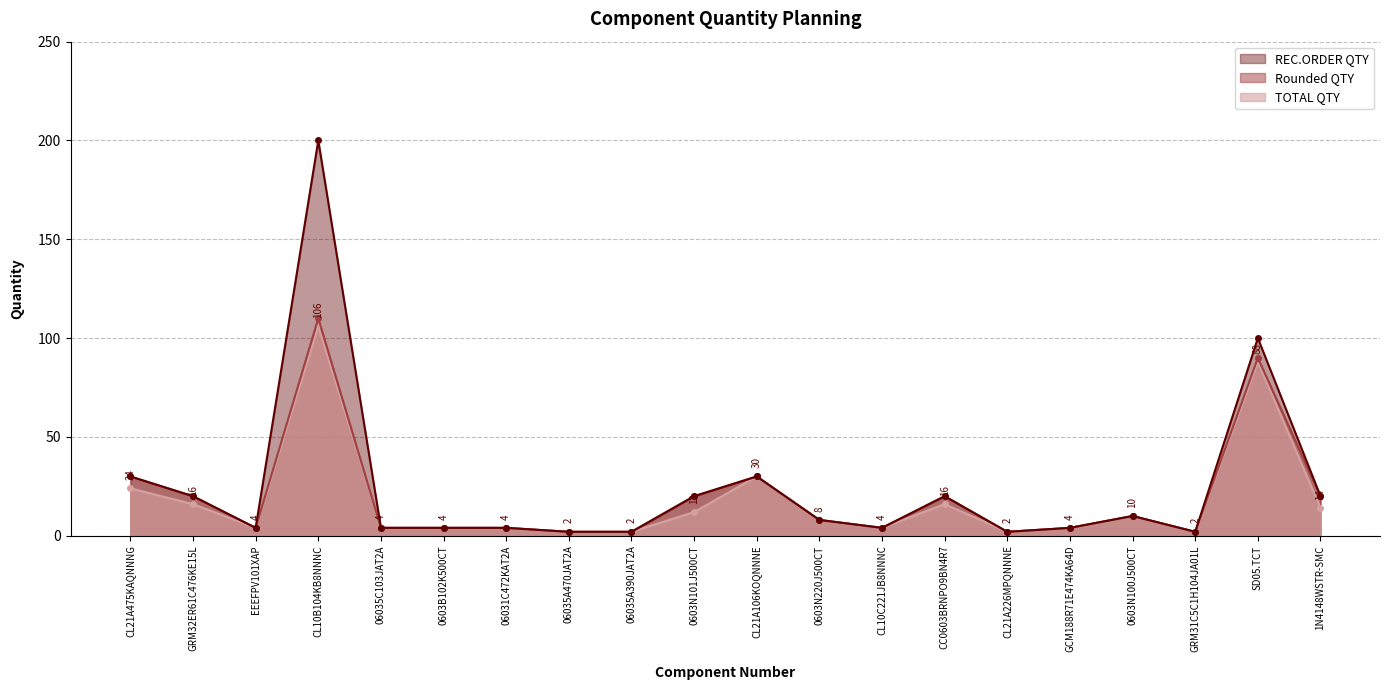

Reading left to right, extract all data points from this chart.

TOTAL QTY: CL21A475KAQNNNG=24	GRM32ER61C476KE15L=16	EEEFPV101XAP=4	CL10B104KB8NNNC=106	06035C103JAT2A=4	0603B102K500CT=4	06031C472KAT2A=4	06035A470JAT2A=2	06035A390JAT2A=2	0603N101J500CT=12	CL21A106KOQNNNE=30	0603N220J500CT=8	CL10C221JB8NNNC=4	CC0603BRNPO9BN4R7=16	CL21A226MPQNNNE=2	GCM188R71E474KA64D=4	0603N100J500CT=10	GRM31C5C1H104JA01L=2	SD05.TCT=88	1N4148WSTR-SMC=14
Rounded QTY: CL21A475KAQNNNG=30	GRM32ER61C476KE15L=20	EEEFPV101XAP=4	CL10B104KB8NNNC=110	06035C103JAT2A=4	0603B102K500CT=4	06031C472KAT2A=4	06035A470JAT2A=2	06035A390JAT2A=2	0603N101J500CT=20	CL21A106KOQNNNE=30	0603N220J500CT=8	CL10C221JB8NNNC=4	CC0603BRNPO9BN4R7=20	CL21A226MPQNNNE=2	GCM188R71E474KA64D=4	0603N100J500CT=10	GRM31C5C1H104JA01L=2	SD05.TCT=90	1N4148WSTR-SMC=20
REC.ORDER QTY: CL21A475KAQNNNG=30	GRM32ER61C476KE15L=20	EEEFPV101XAP=4	CL10B104KB8NNNC=200	06035C103JAT2A=4	0603B102K500CT=4	06031C472KAT2A=4	06035A470JAT2A=2	06035A390JAT2A=2	0603N101J500CT=20	CL21A106KOQNNNE=30	0603N220J500CT=8	CL10C221JB8NNNC=4	CC0603BRNPO9BN4R7=20	CL21A226MPQNNNE=2	GCM188R71E474KA64D=4	0603N100J500CT=10	GRM31C5C1H104JA01L=2	SD05.TCT=100	1N4148WSTR-SMC=20